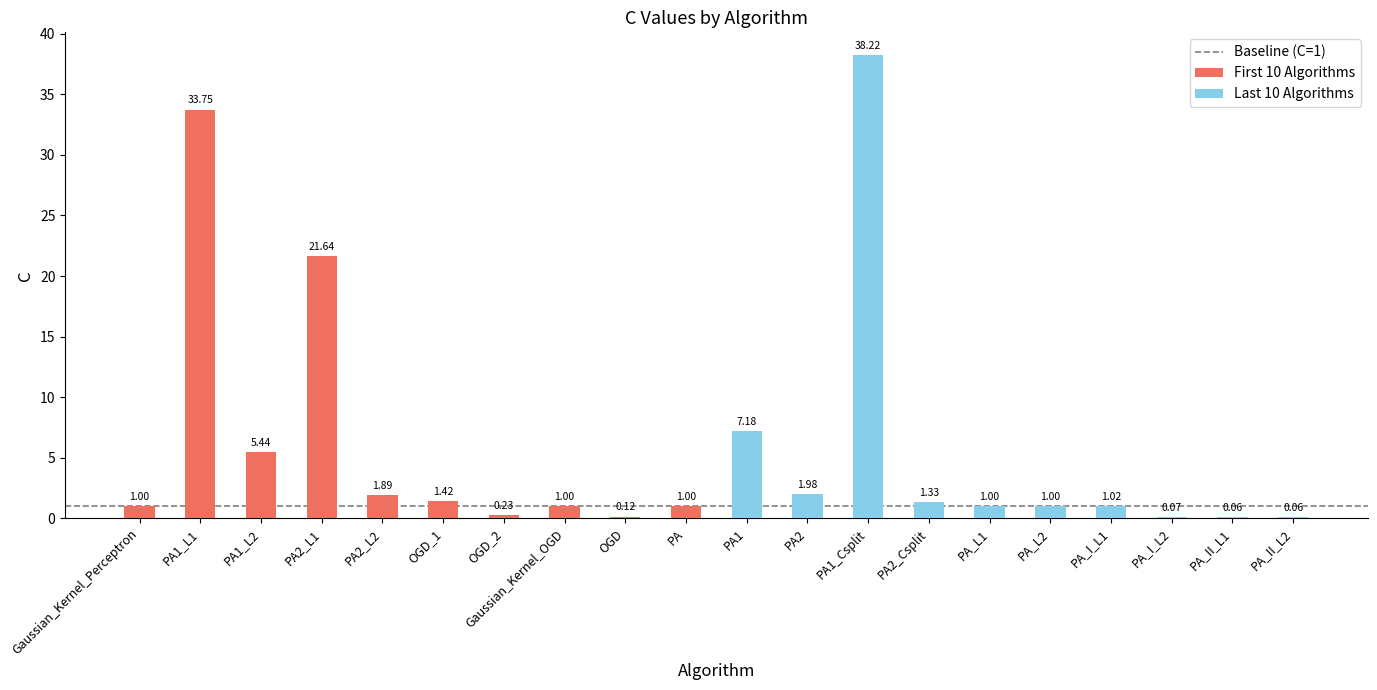

What position from the left is PA_II_L2?

20